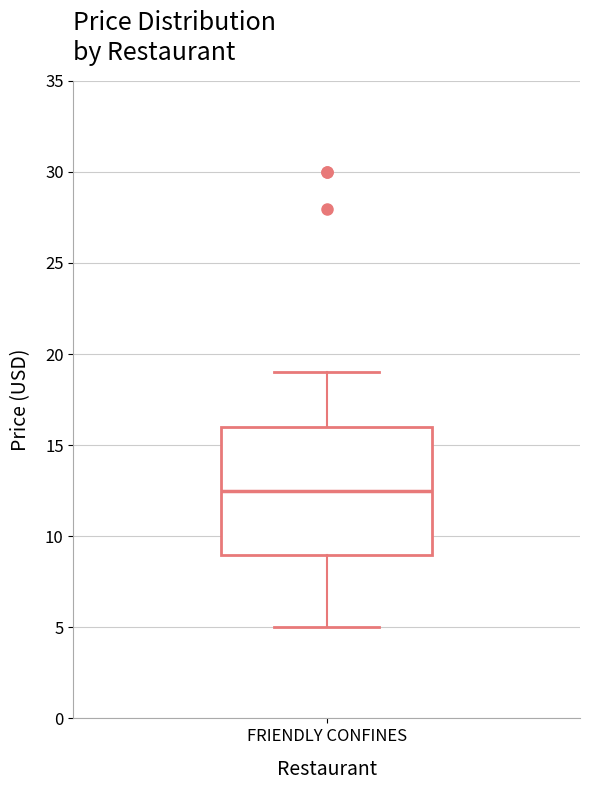

Read this box plot against the y-axis: the position of the median line, the range covered by the box, and the ends of both whiskers. The values are not printed on the chart, so give them approximately, as read against the axis.

median 12.5, box 9.0 to 16.0, whiskers 5.0 to 19.0